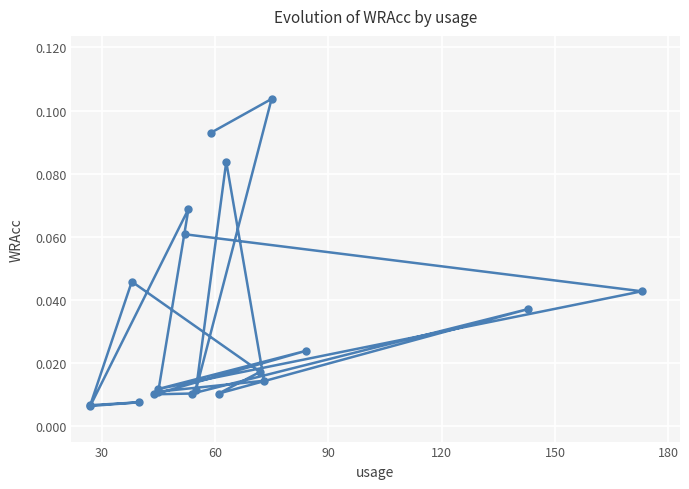

Count the number of categories in the chart.

20